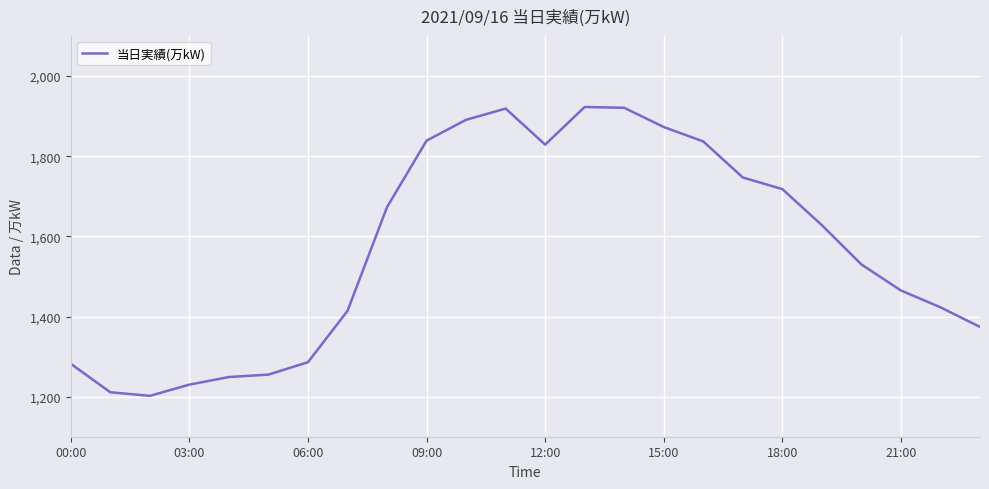

What is the greatest value displayed?

1923